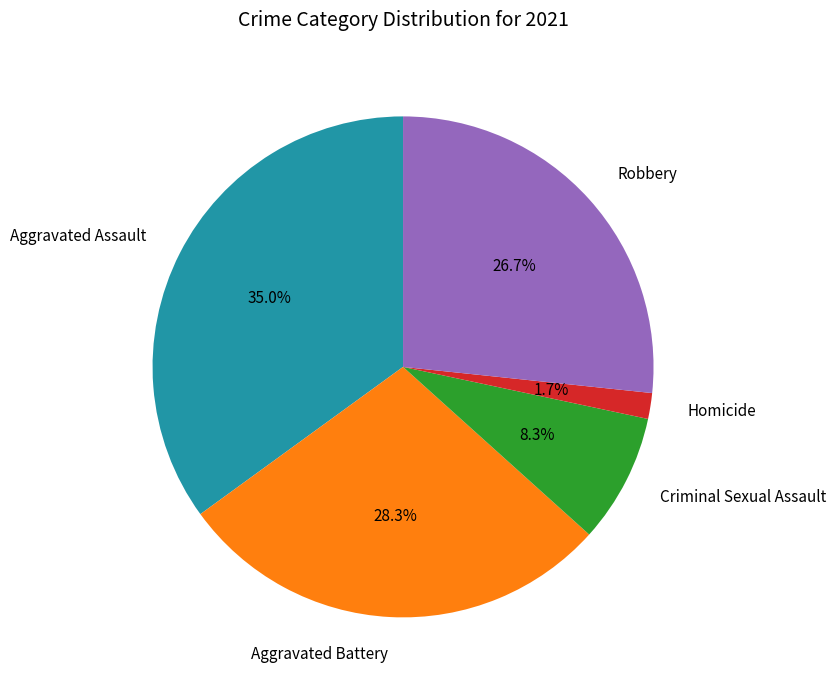

To the nearest percent, what percentage of the pie is Aggravated Battery?

28%